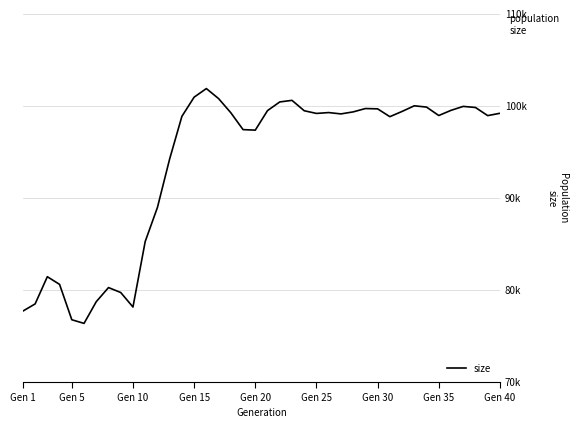

Is this an area chart (filled region under the line)?

No